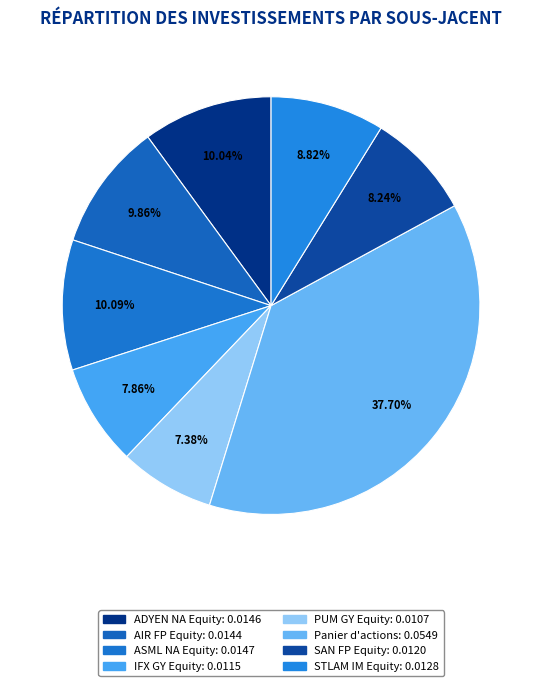

True or false: STLAM IM Equity accounts for 14% of the total.

False